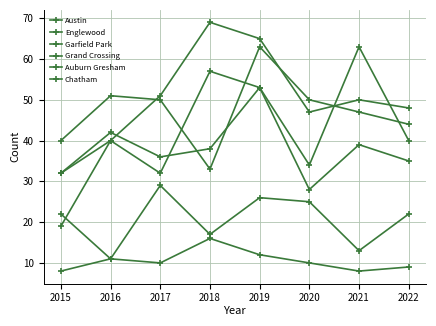

Which category has the highest value in the Englewood series?

2019